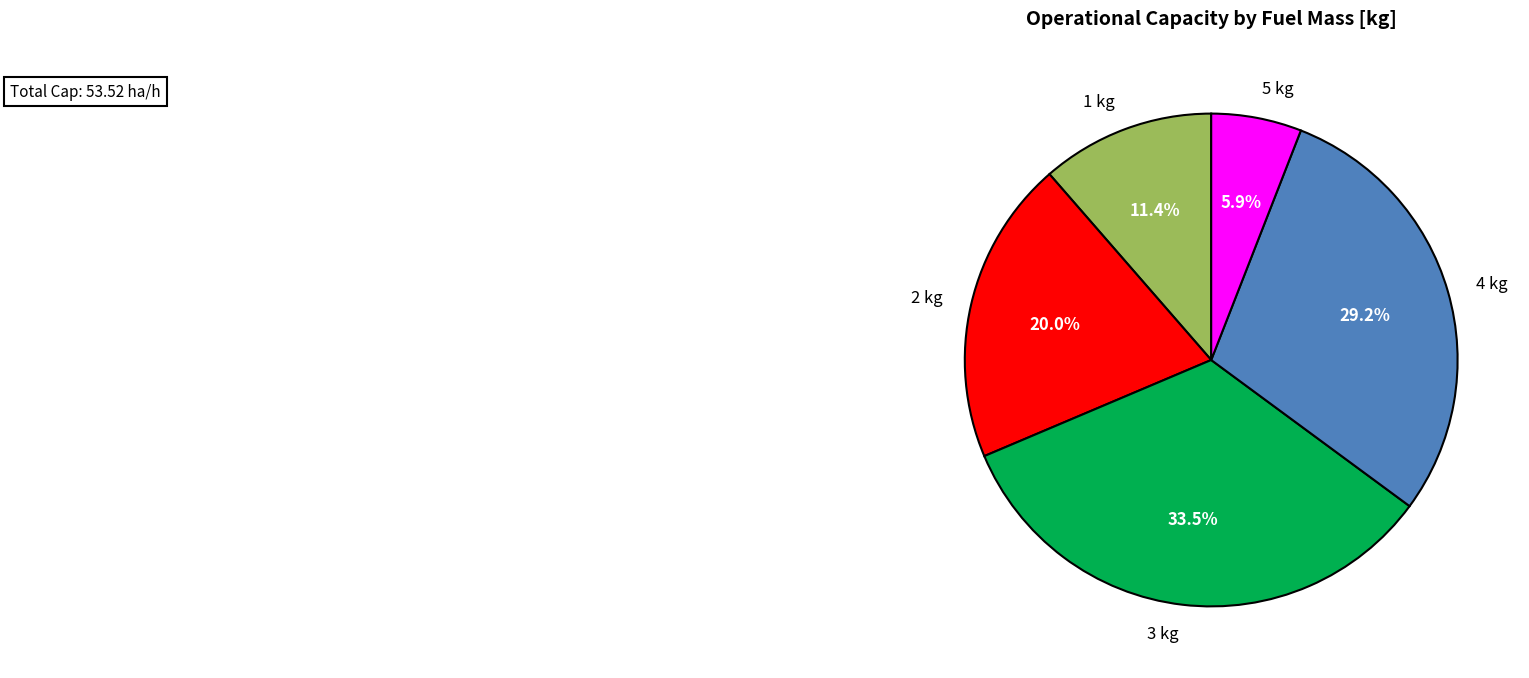

Which category has the smallest portion of the pie?

5 kg